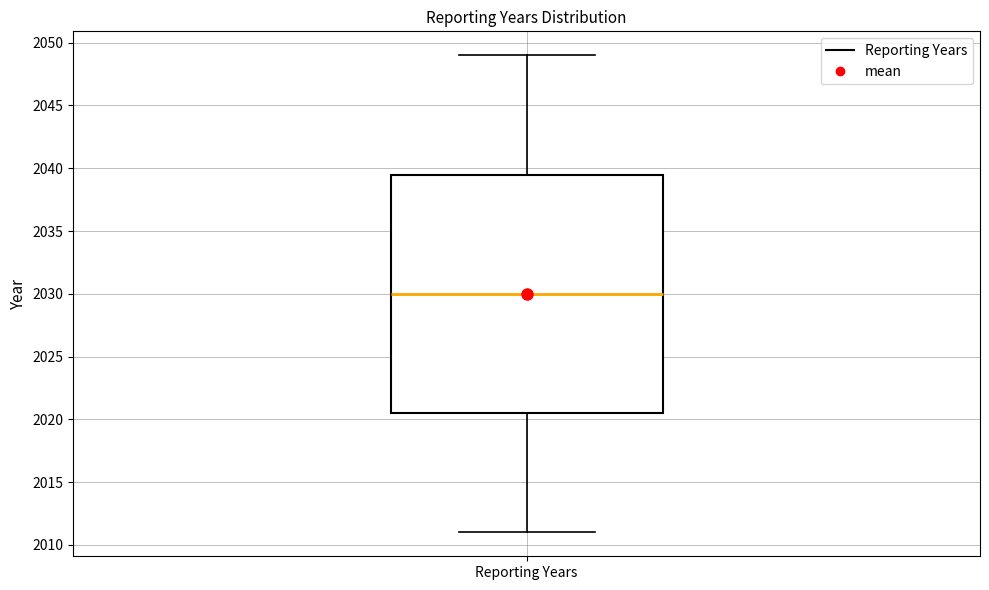

Where does the lower whisker of the box for Reporting Years end on the y-axis? The values are not printed on the chart, so give them approximately, as read against the axis.

2011.0